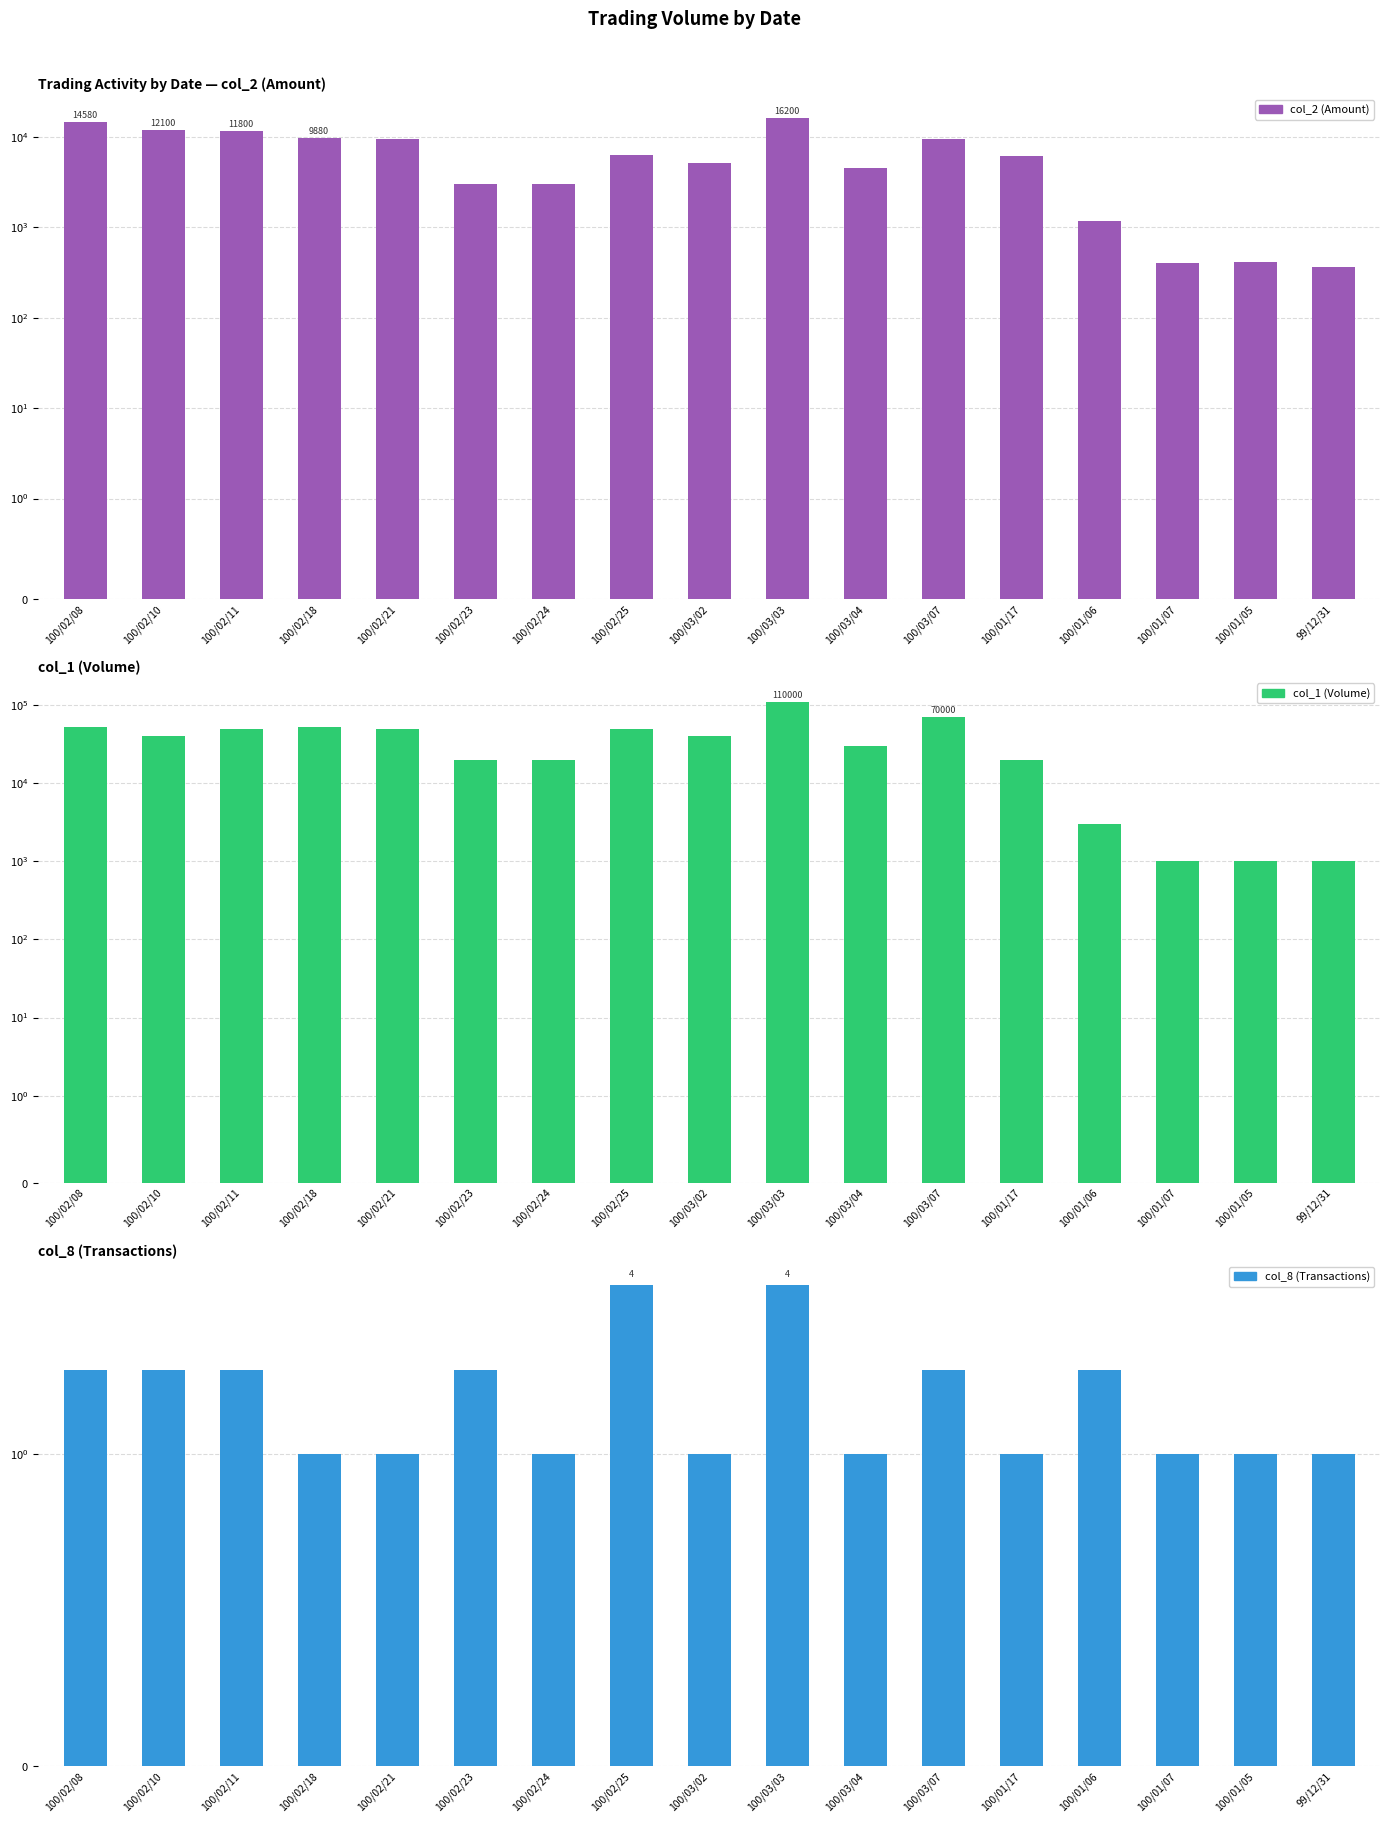

Rank the categories by col_2 (Amount) value from lowest to highest.

99/12/31, 100/01/07, 100/01/05, 100/01/06, 100/02/23, 100/02/24, 100/03/04, 100/03/02, 100/01/17, 100/02/25, 100/02/21, 100/03/07, 100/02/18, 100/02/11, 100/02/10, 100/02/08, 100/03/03